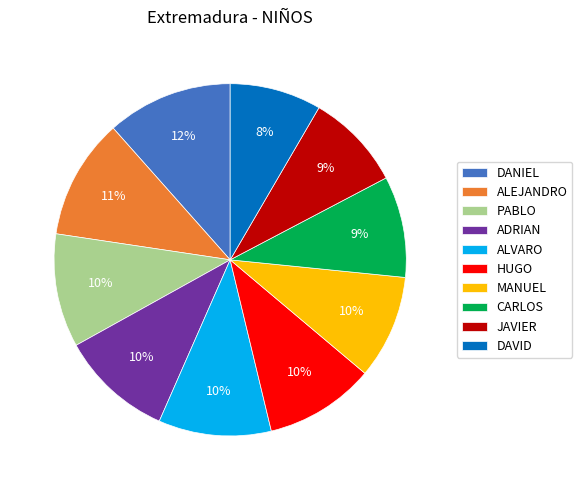

Is there a majority slice in this chart?

No